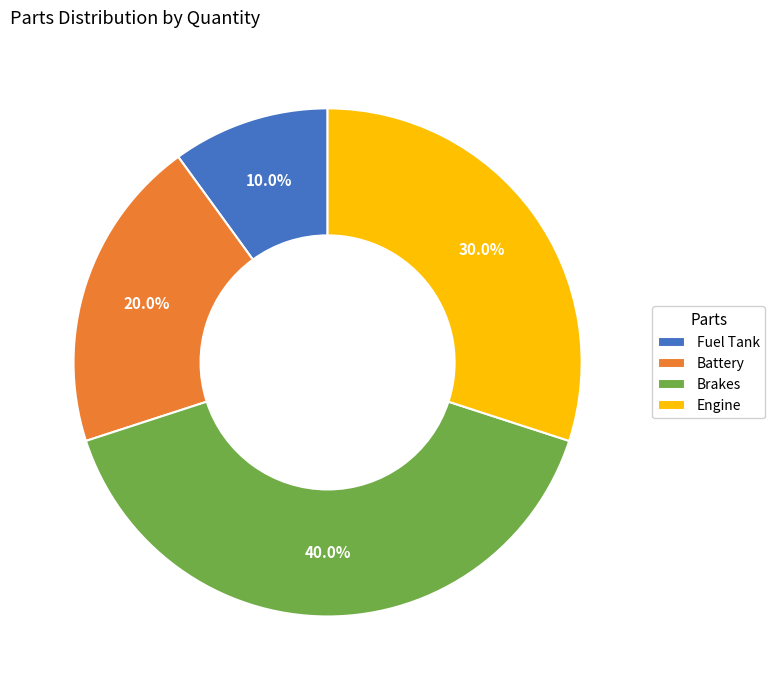

Count the number of slices in the pie.

4